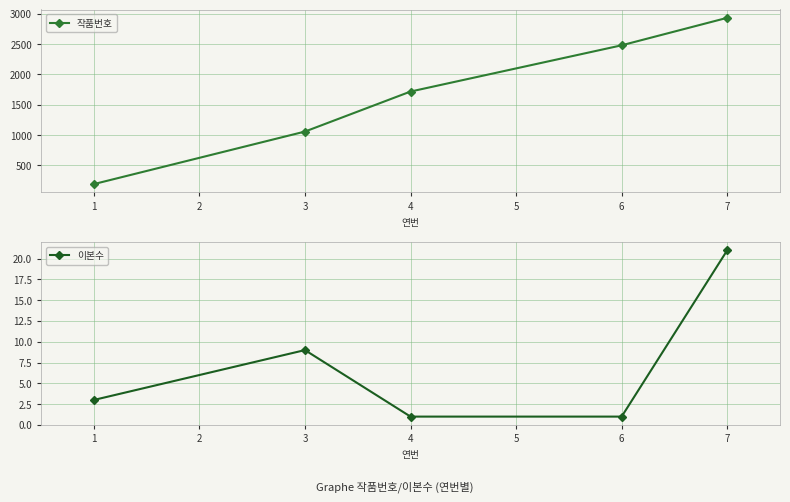

True or false: 작품번호 and 이본수 cross at least once.

False